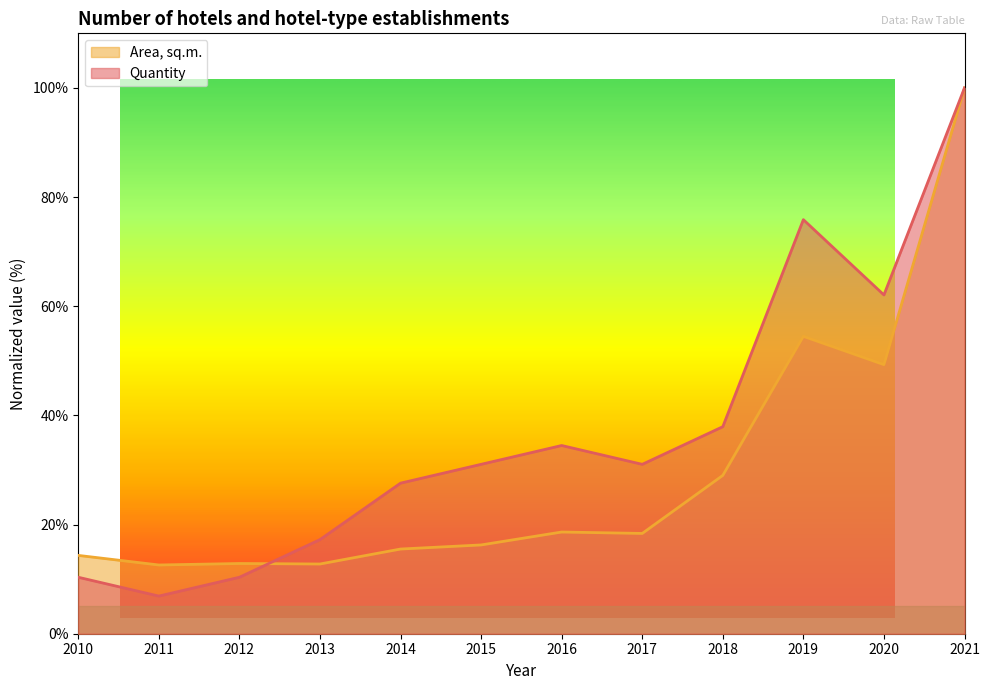

How many lines are shown in the chart?

2